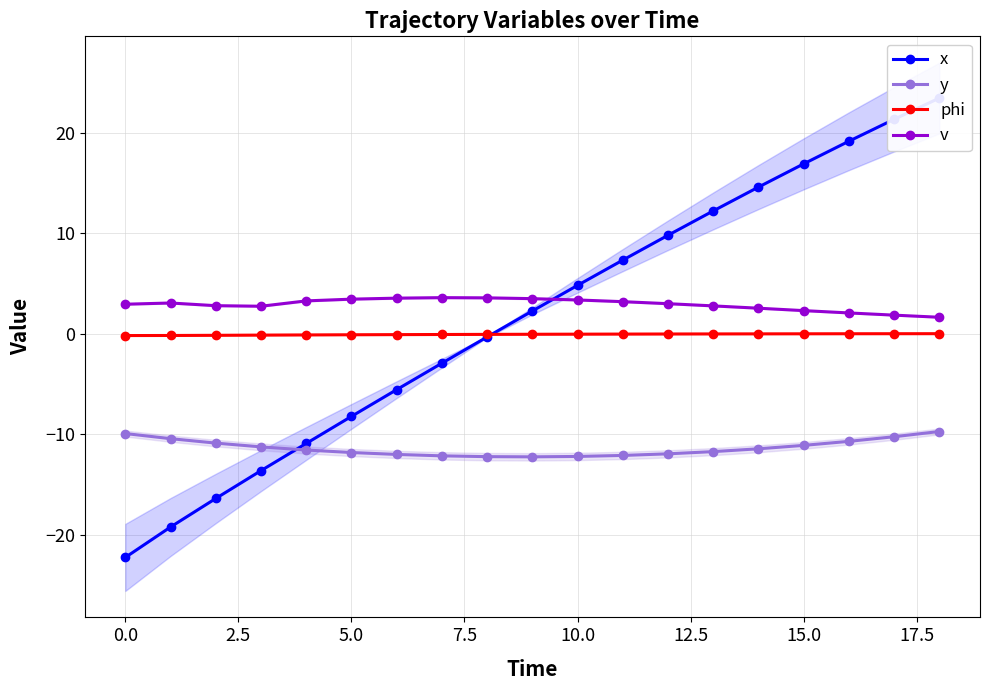

The value of phi at 12 is -0.0. True or false?

False